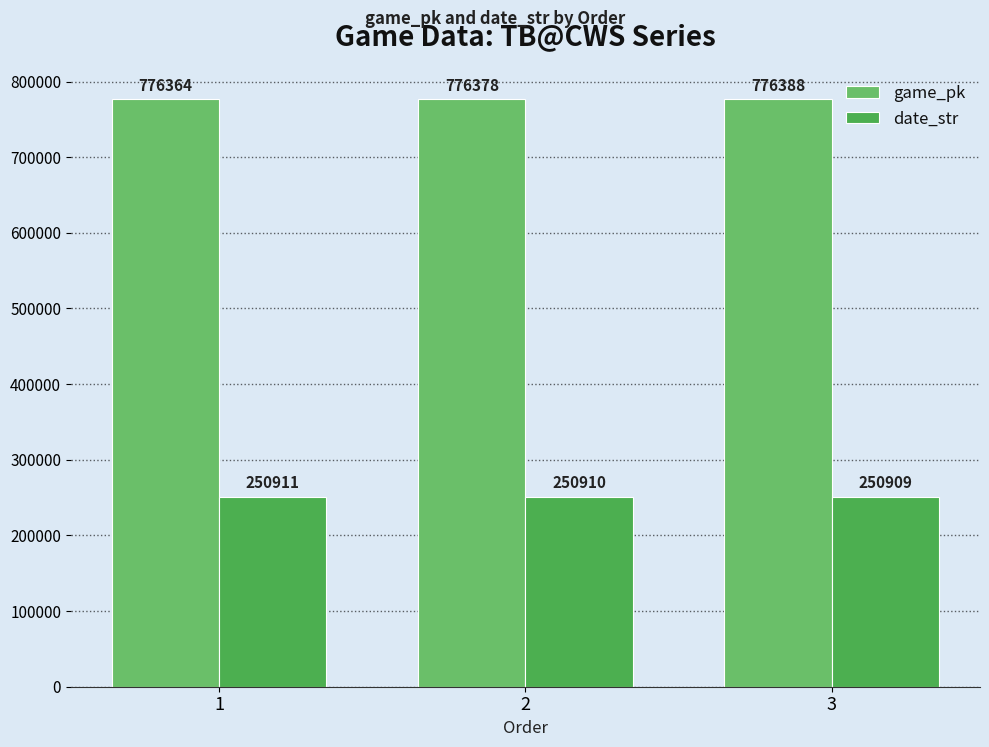

Reading left to right, extract all data points from this chart.

game_pk: 776364	776378	776388
date_str: 250911	250910	250909